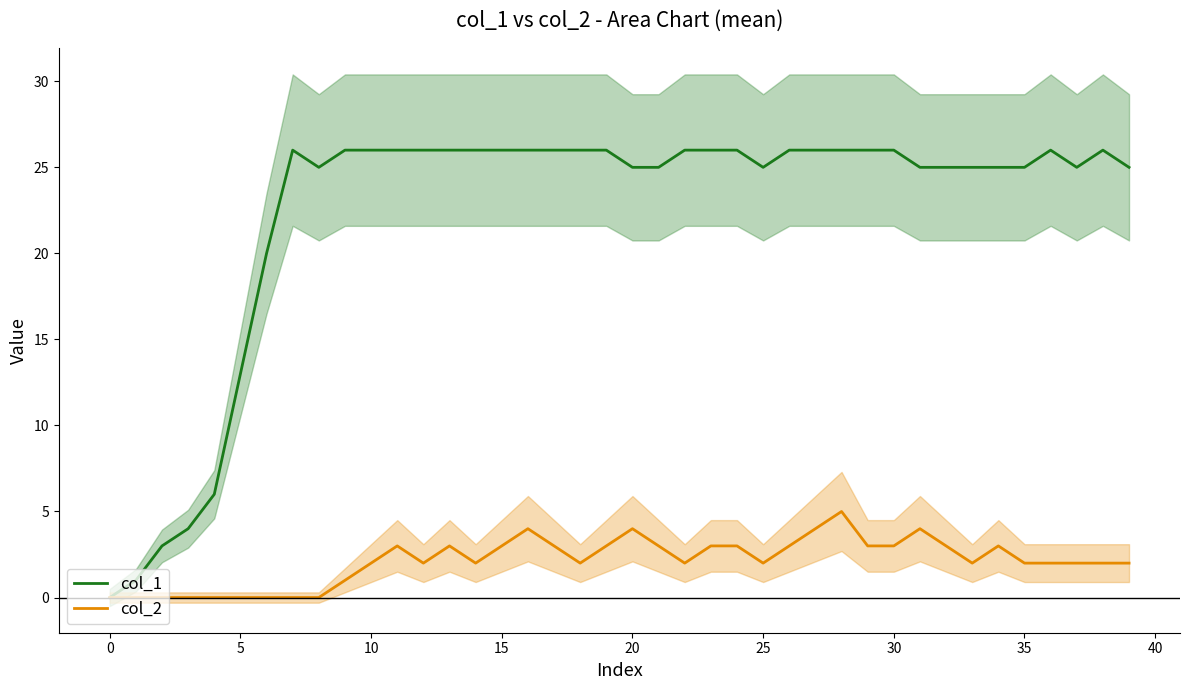

Is the value of col_2 at 35 greater than the value of col_1 at 20?

No